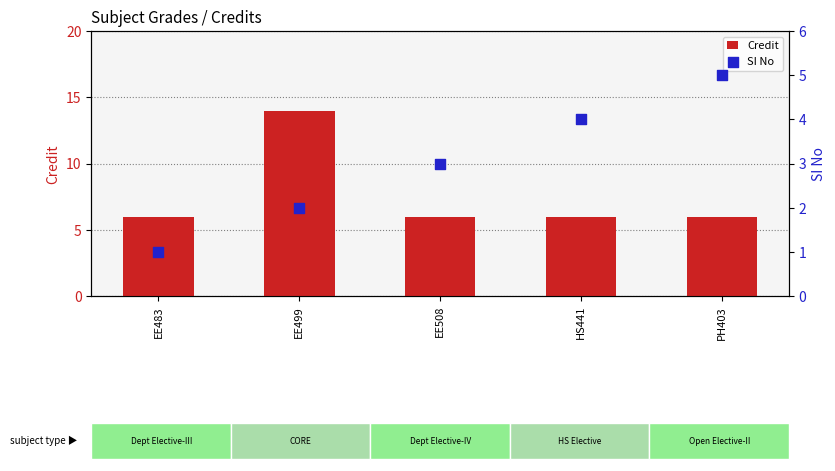

At which category is the sum across all series the highest?

EE499